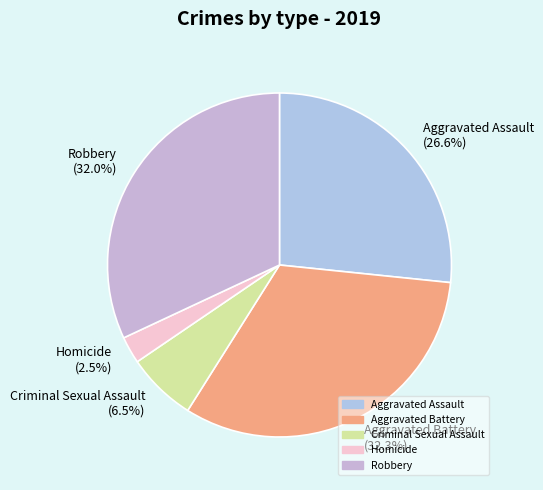

Between Homicide and Aggravated Battery, which is larger?

Aggravated Battery